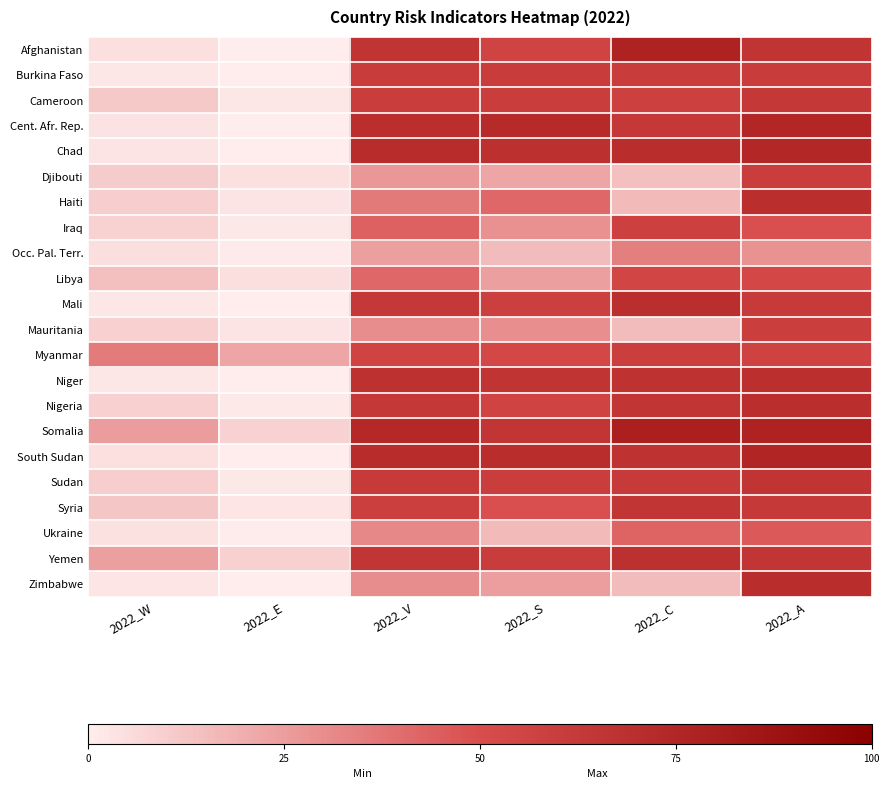

Which label corresponds to the smallest value in the chart?

2022_E